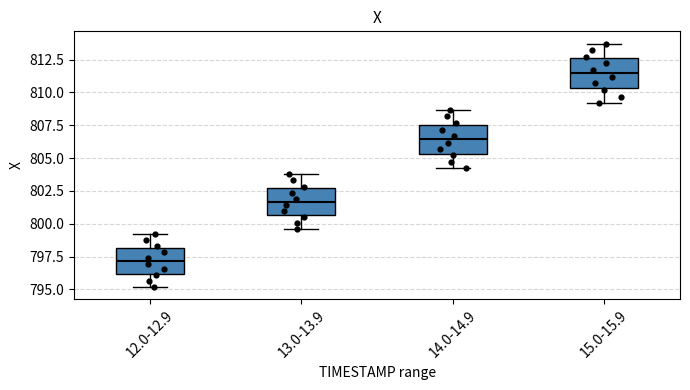

Which box has the lowest median line?

12.0-12.9